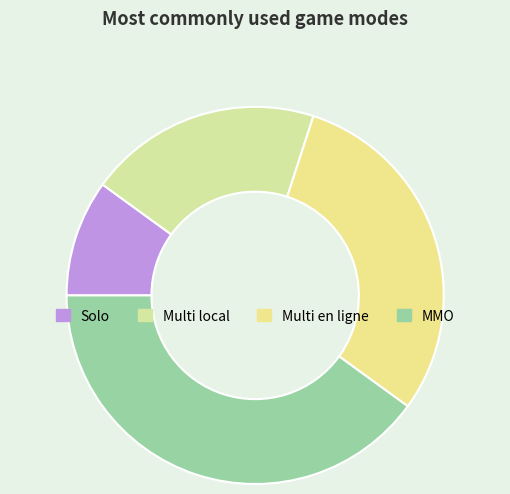

Is the sum of MMO and Multi local greater than half?

Yes